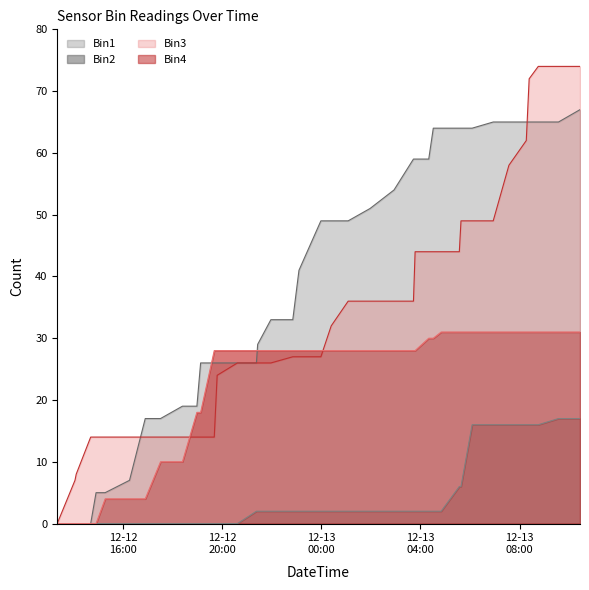

True or false: Bin1 and Bin2 cross at least once.

False